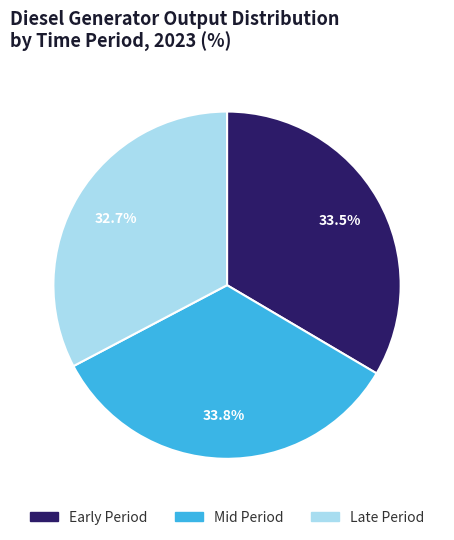

Between Late Period and Early Period, which is larger?

Early Period